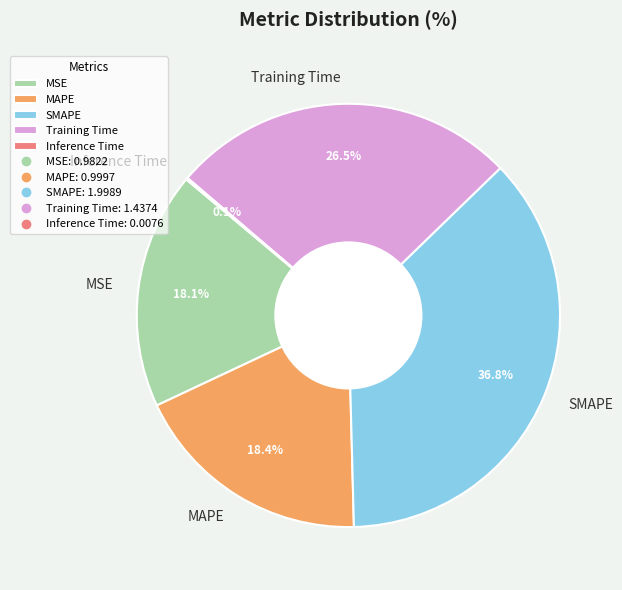

Is there a majority slice in this chart?

No